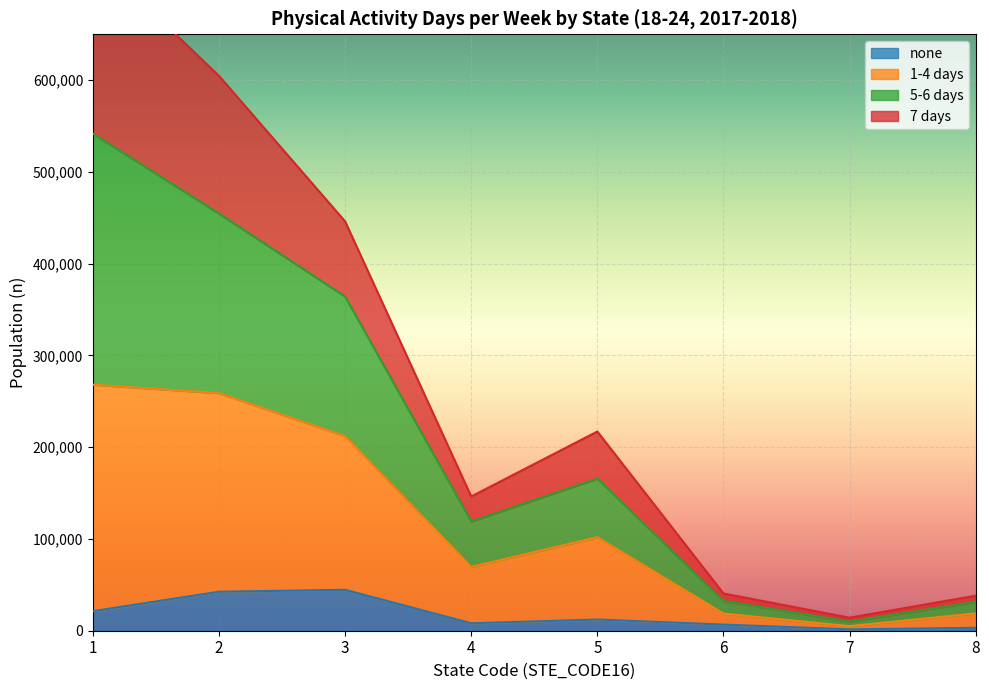

True or false: 1-4 days has a value of 9900 at 7.

True